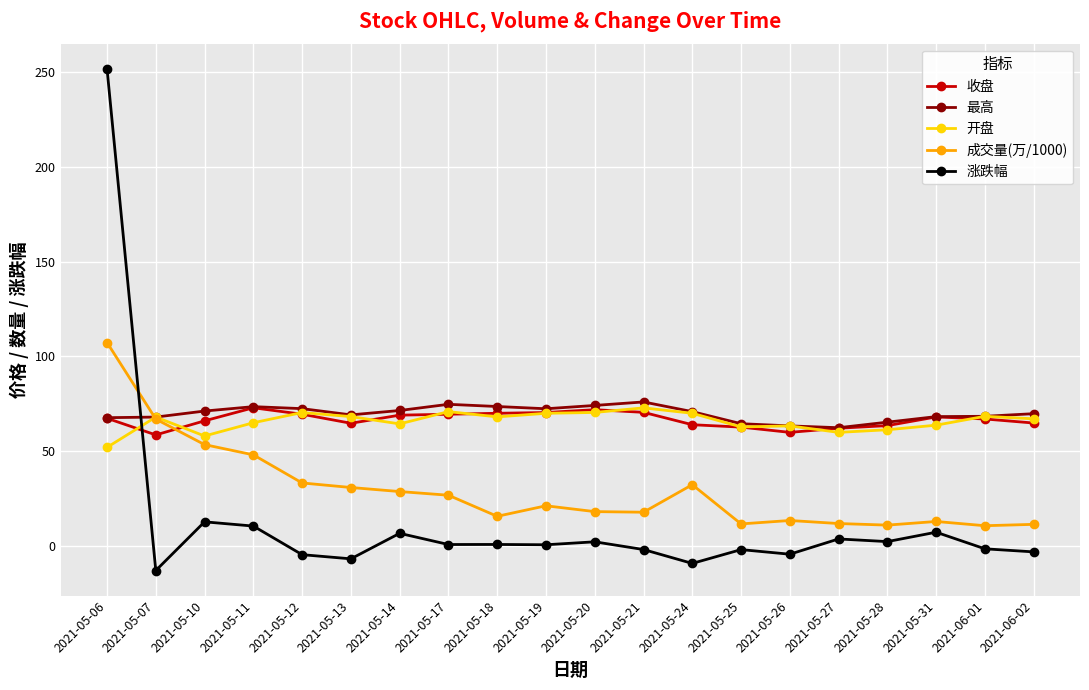

What is the spread (max minus min) of values at 2021-05-06?

199.9